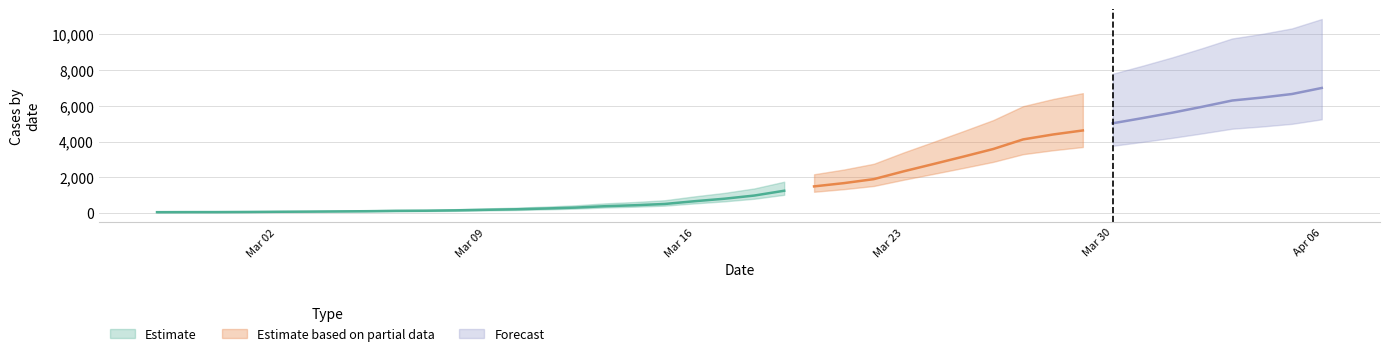

What is the difference between the maximum and second lowest values?

6926